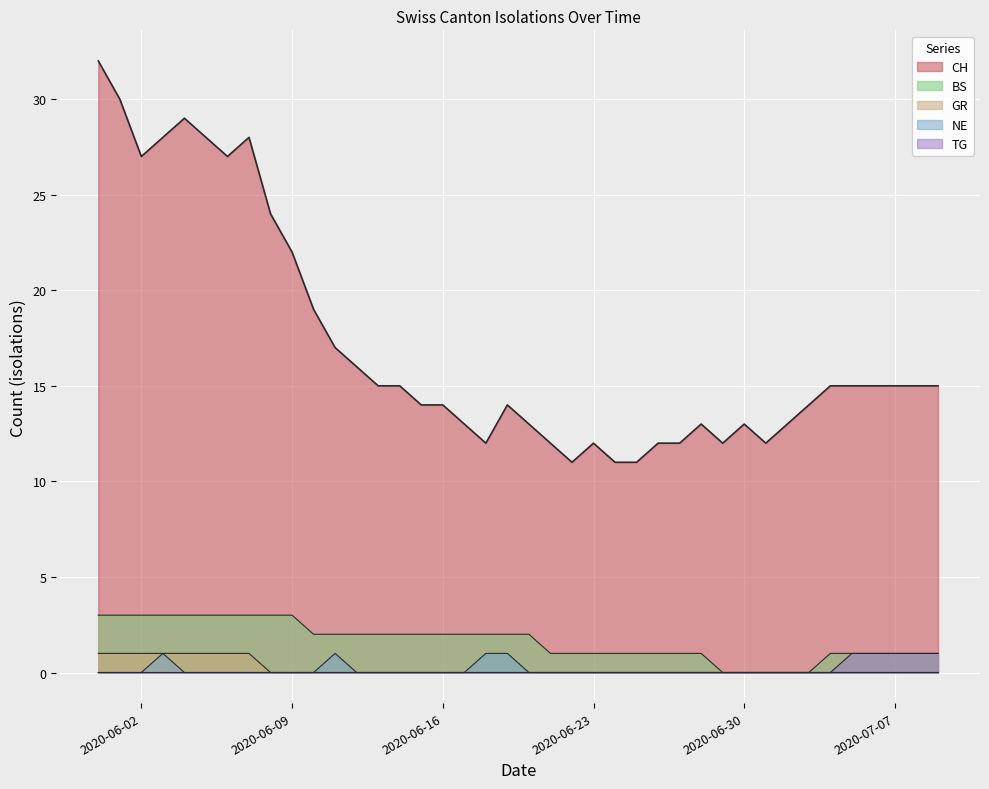

What position from the right is 2020-06-11?

29